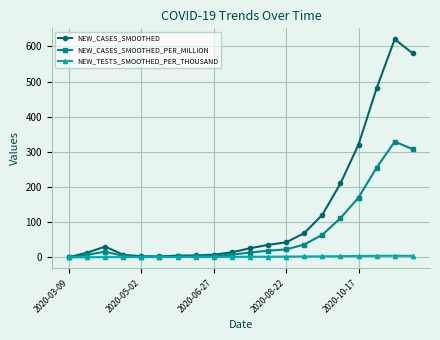

True or false: NEW_CASES_SMOOTHED has more than 0 points higher than both neighbors.

True